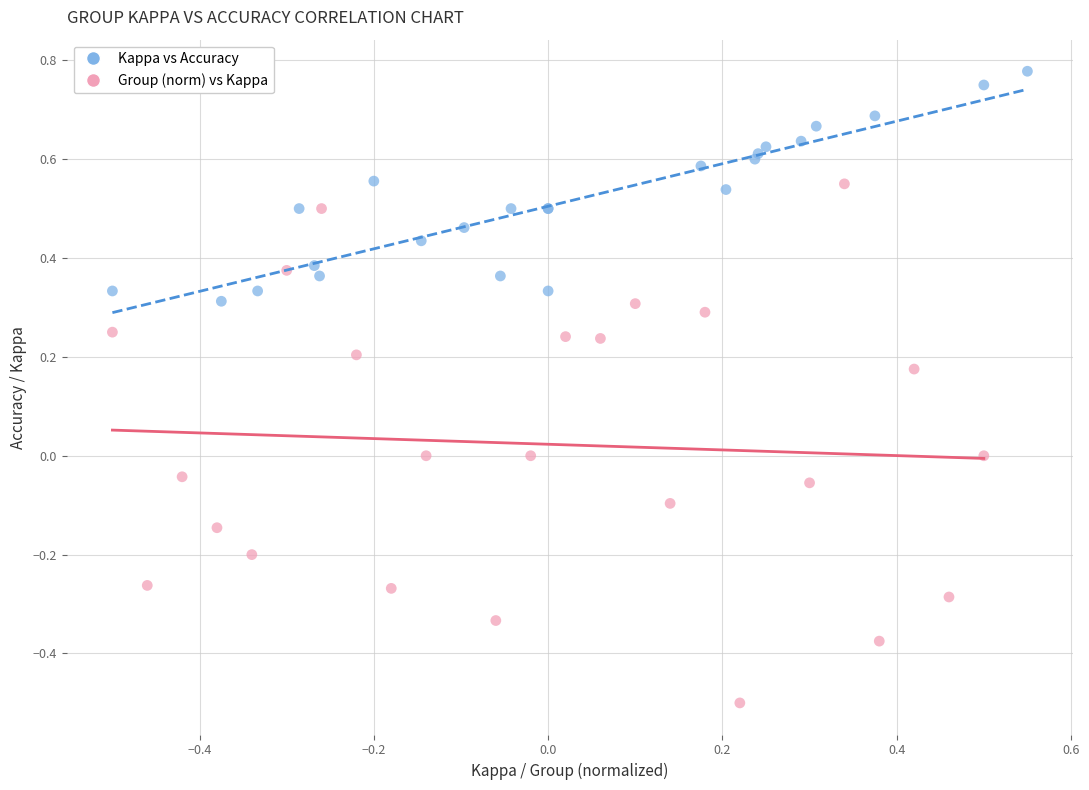

Which series contains the highest Y value?

Kappa vs Accuracy